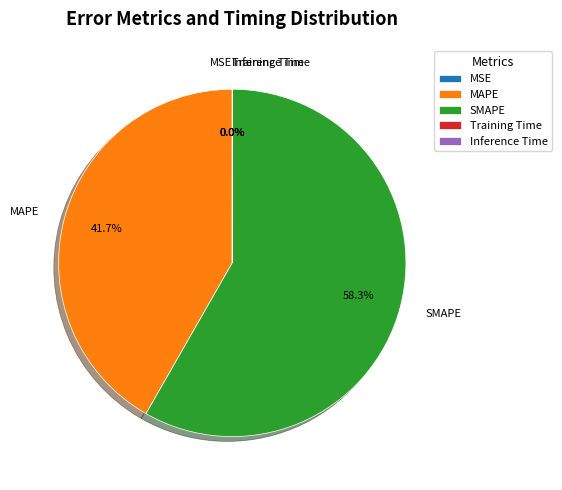

How much of the chart is everything except SMAPE?

41.7%